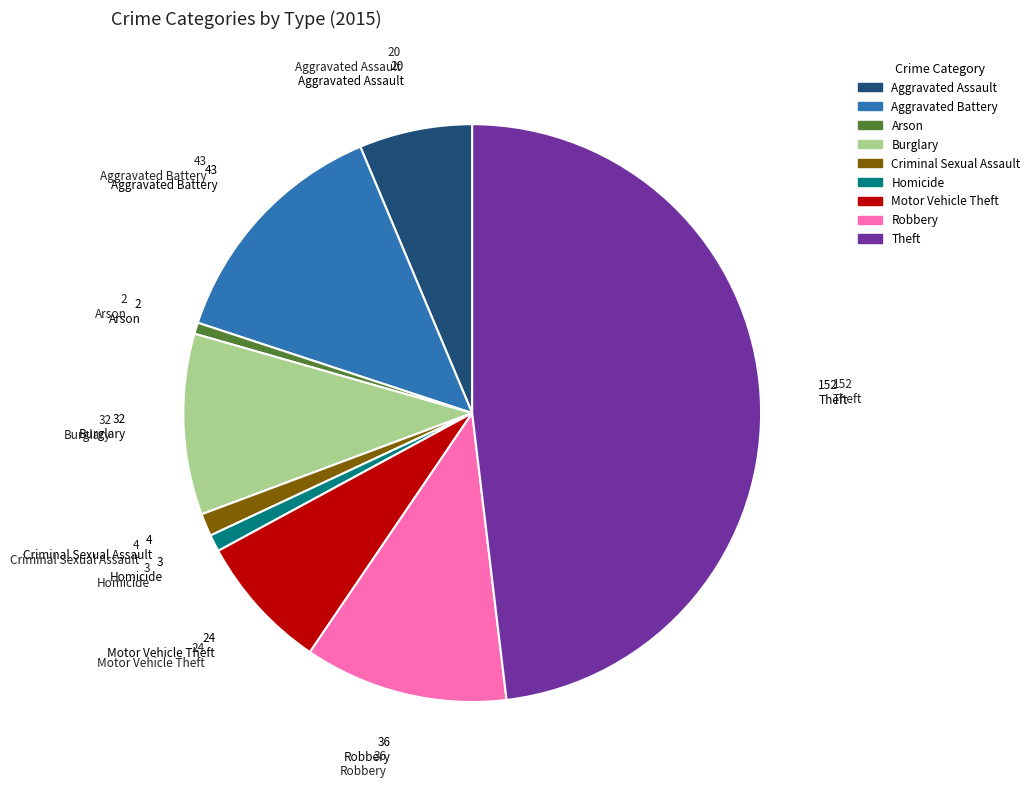

Is there a majority slice in this chart?

No